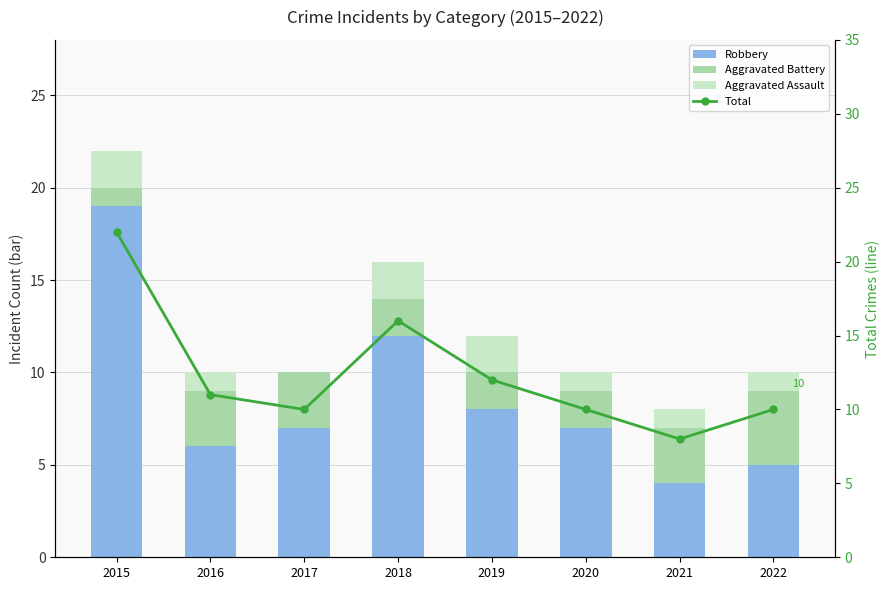

Are the bars horizontal?

No